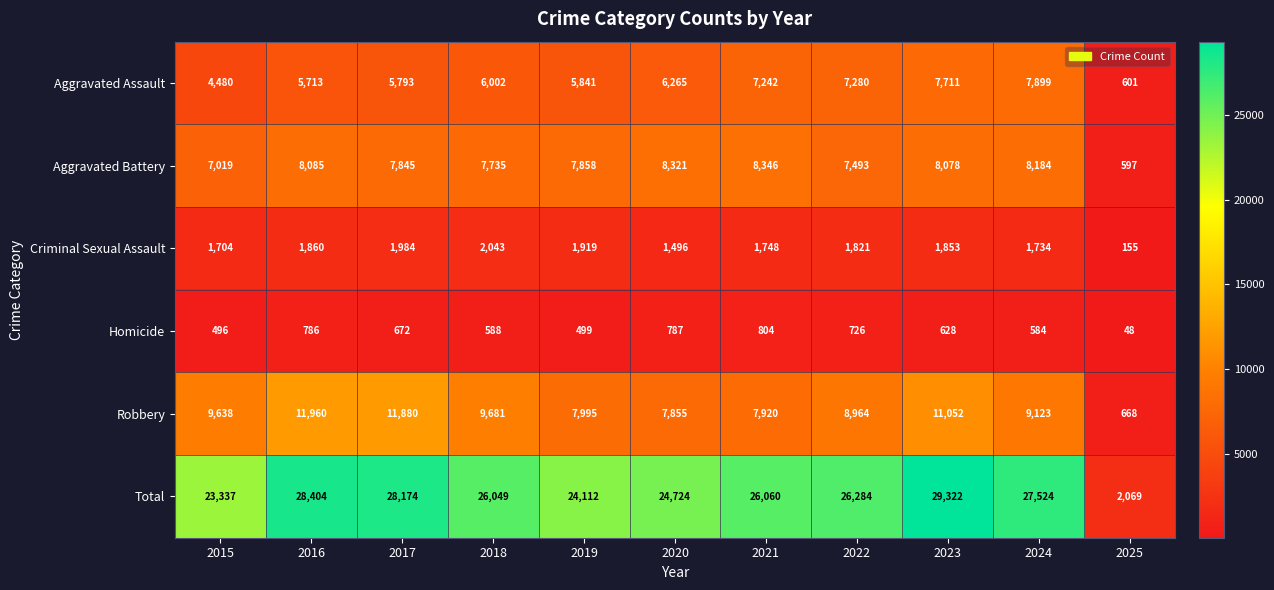

Between 2015 and 2025, which series saw the biggest shift?

Total